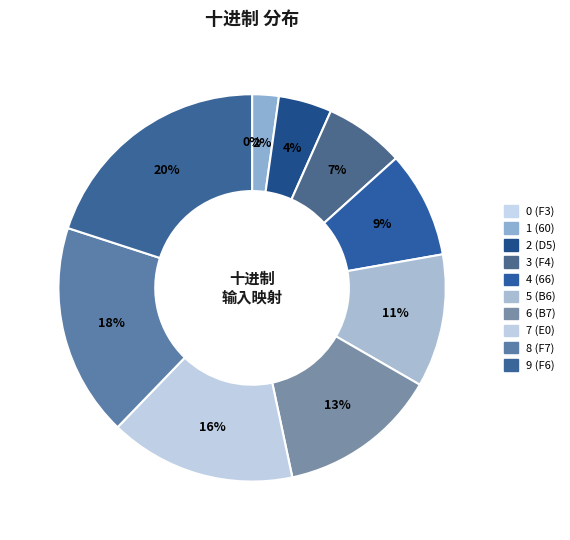

Is 2 (D5) the majority of the pie?

No